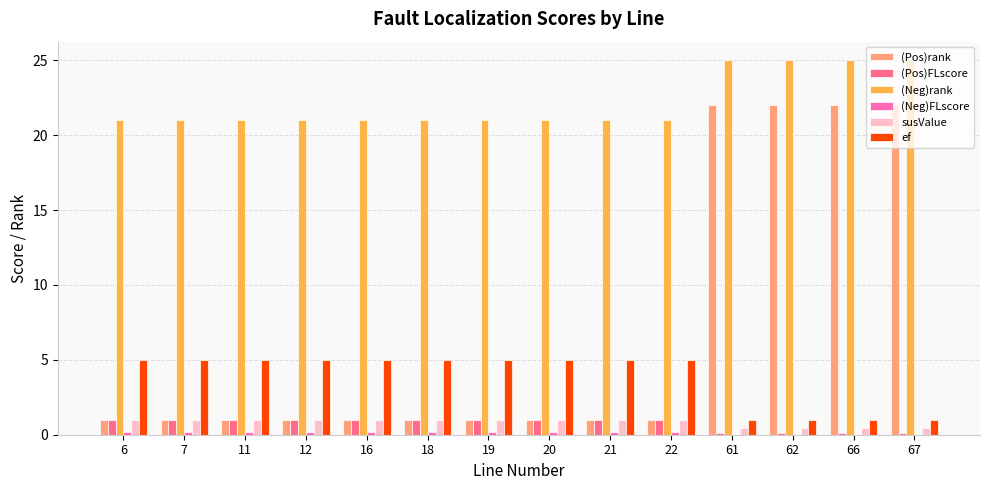

Which series changed the most between 21 and 62?

(Pos)rank